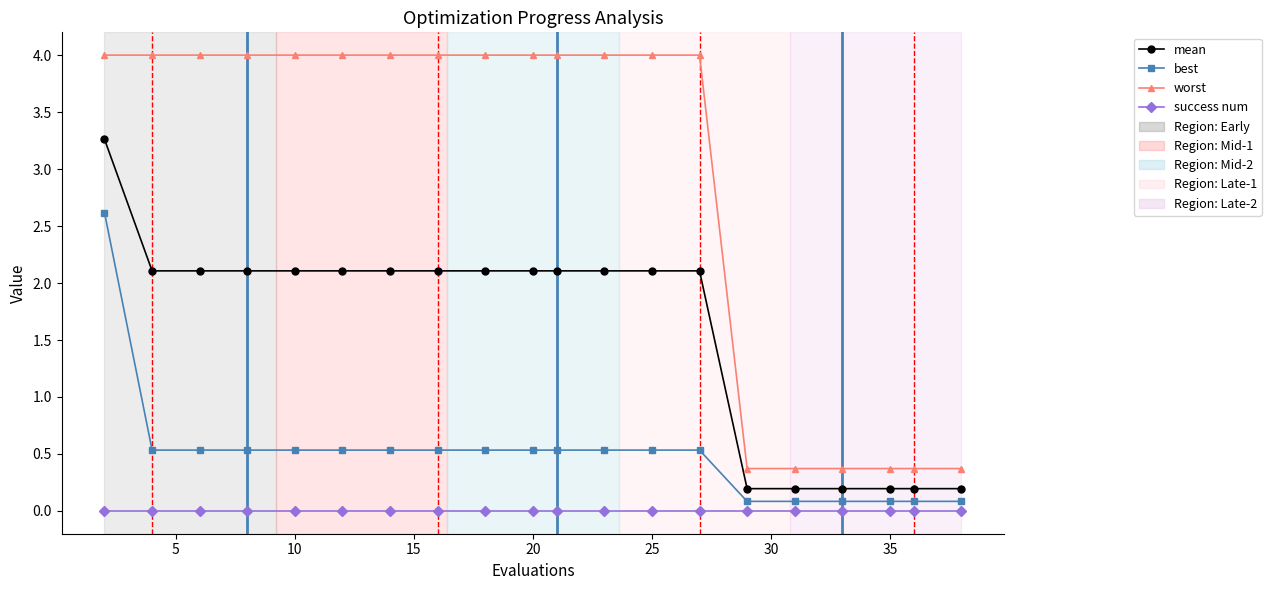

True or false: mean and worst cross at least once.

False